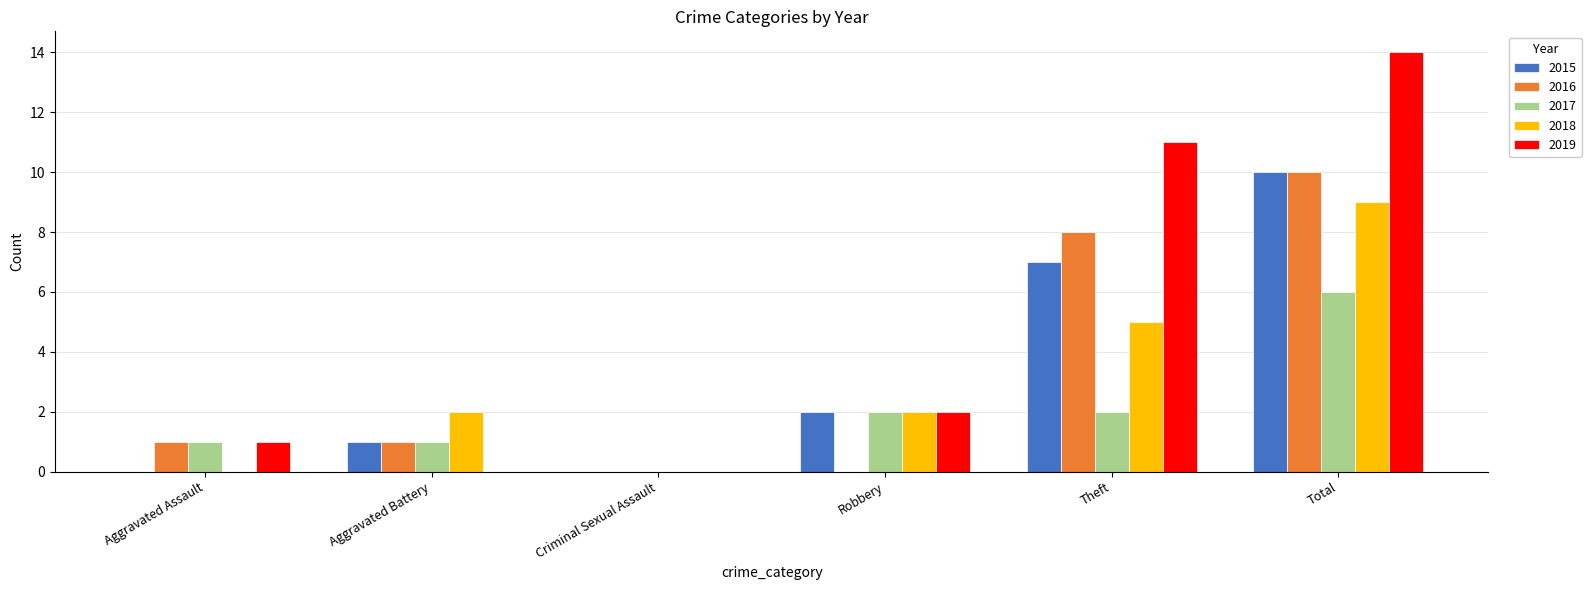

True or false: 2019 has a value of 2 at Robbery.

True